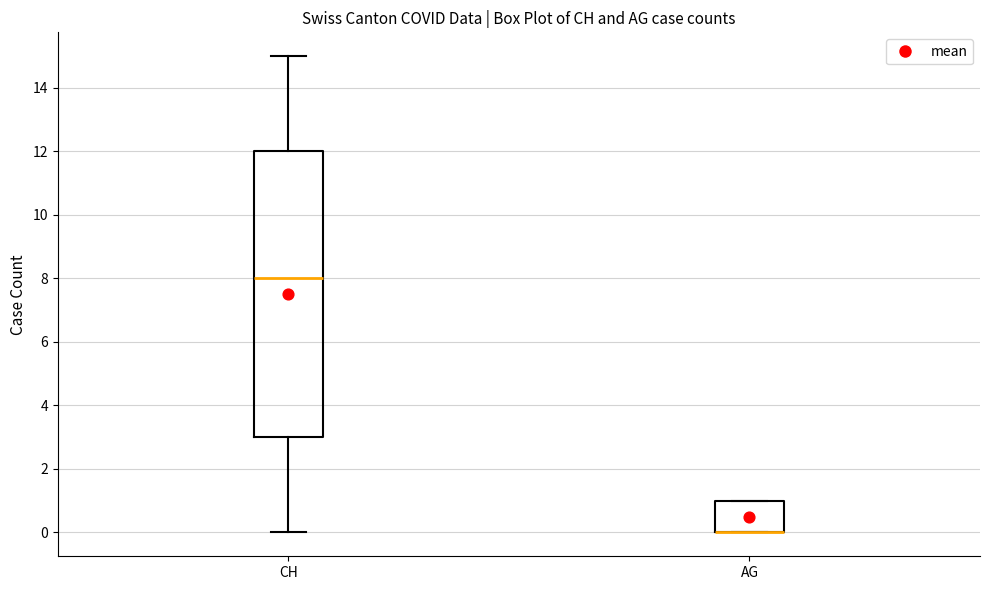

Where is the lower edge of the box for CH on the y-axis? The values are not printed on the chart, so give them approximately, as read against the axis.

3